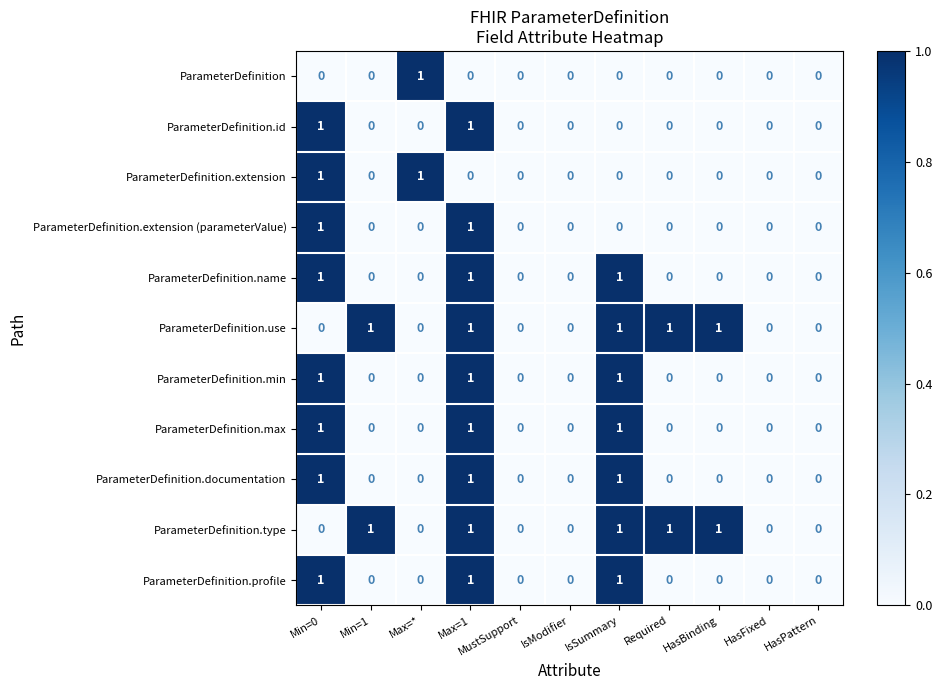

Is it true that ParameterDefinition equals -1 at Required?

False